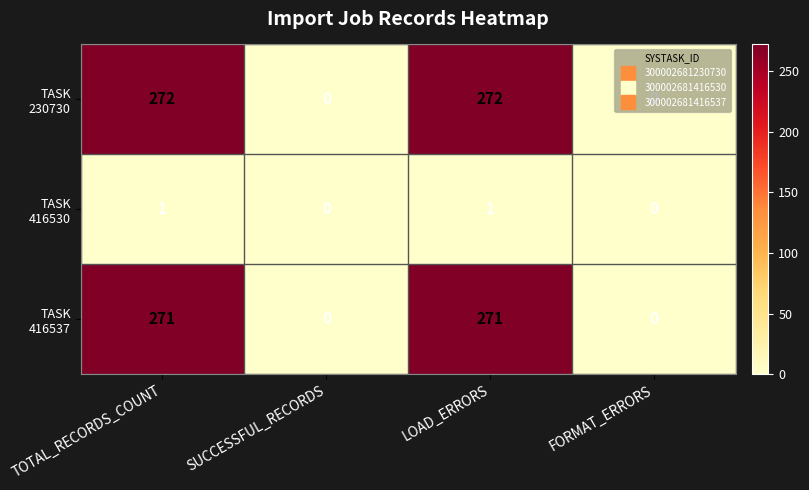

How many series are shown in this chart?

3